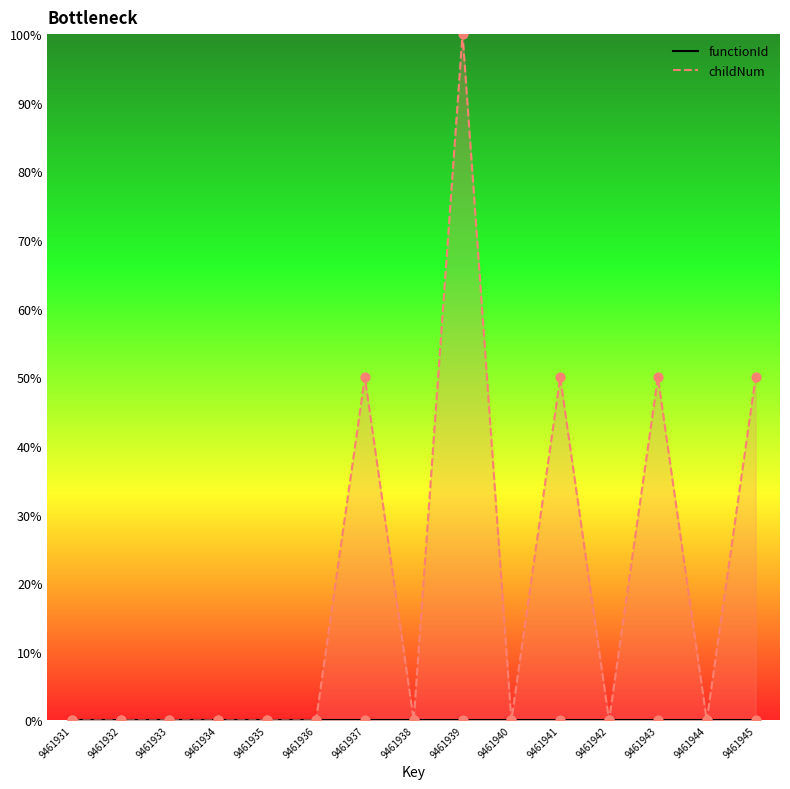

Which has a higher value, 9461940 or 9461935?

9461940